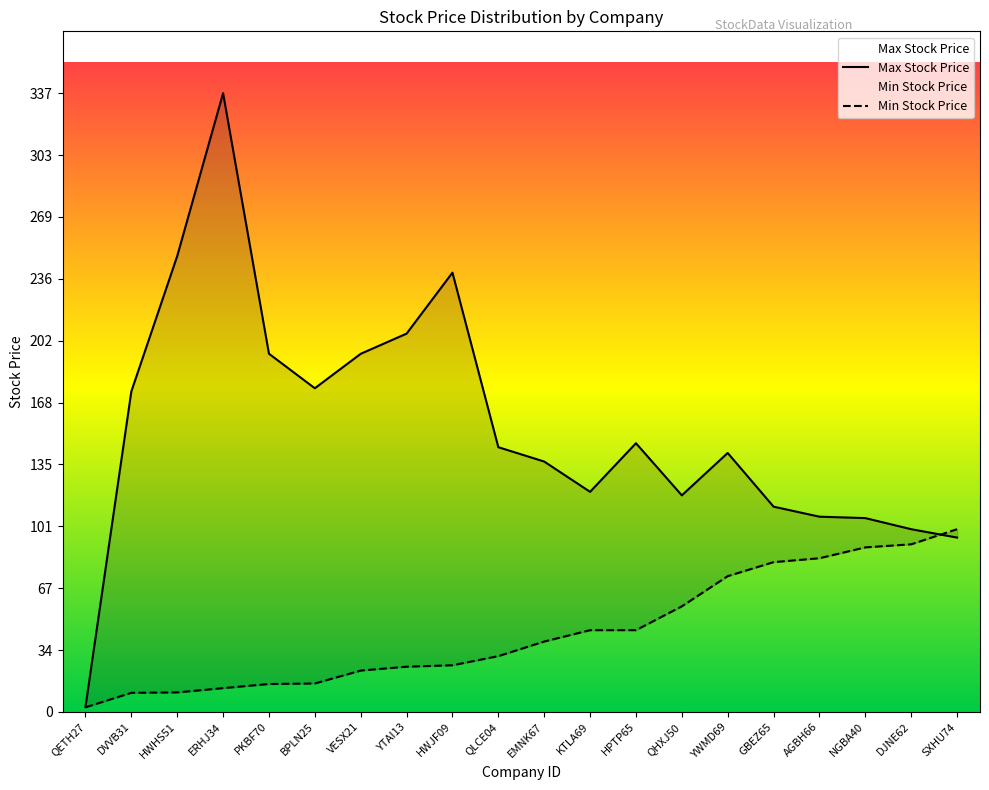

Rank the series at NGBA40 from highest to lowest value.

Max Stock Price, Min Stock Price